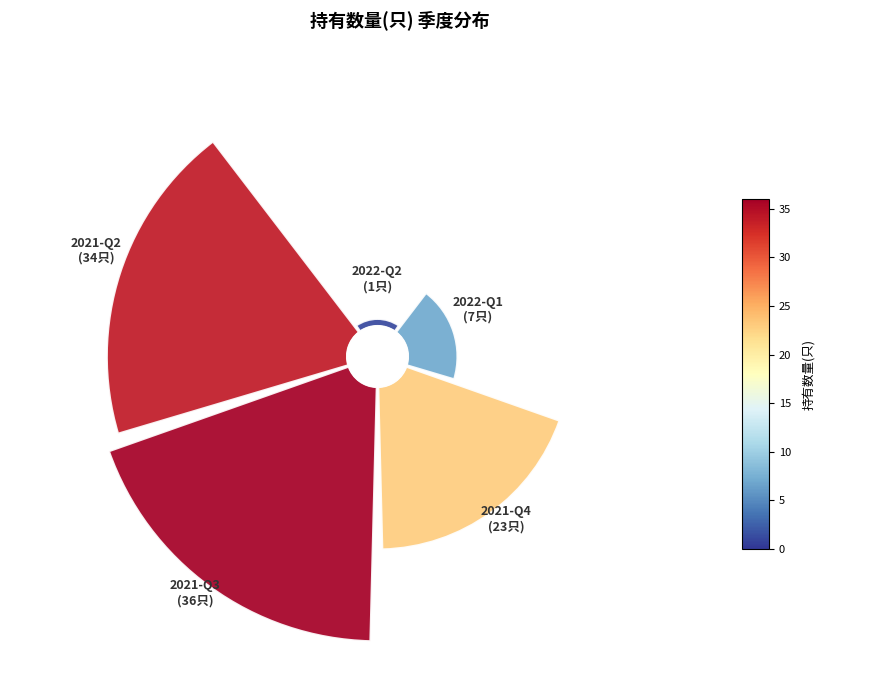

True or false: 2021-Q3 accounts for 36% of the total.

True